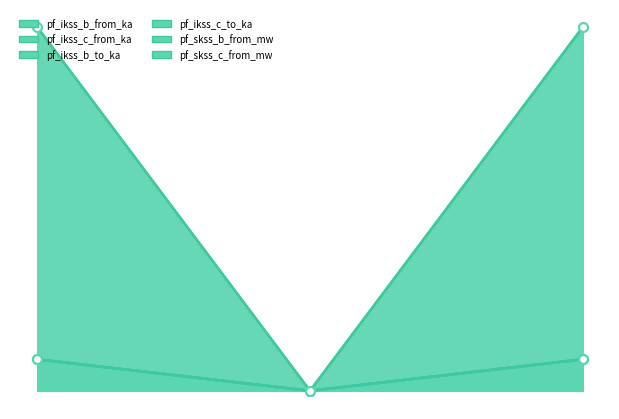

Which series has the largest total across all categories?

pf_ikss_b_from_ka